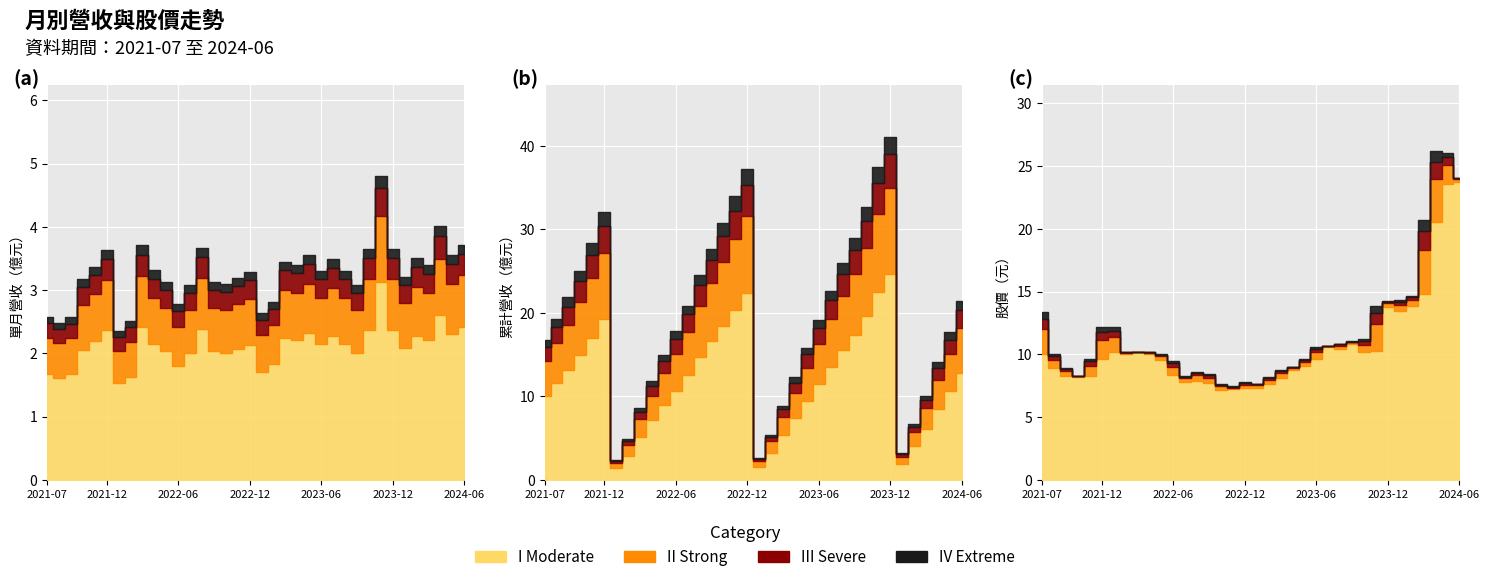

Which label corresponds to the smallest value in the chart?

2022-01